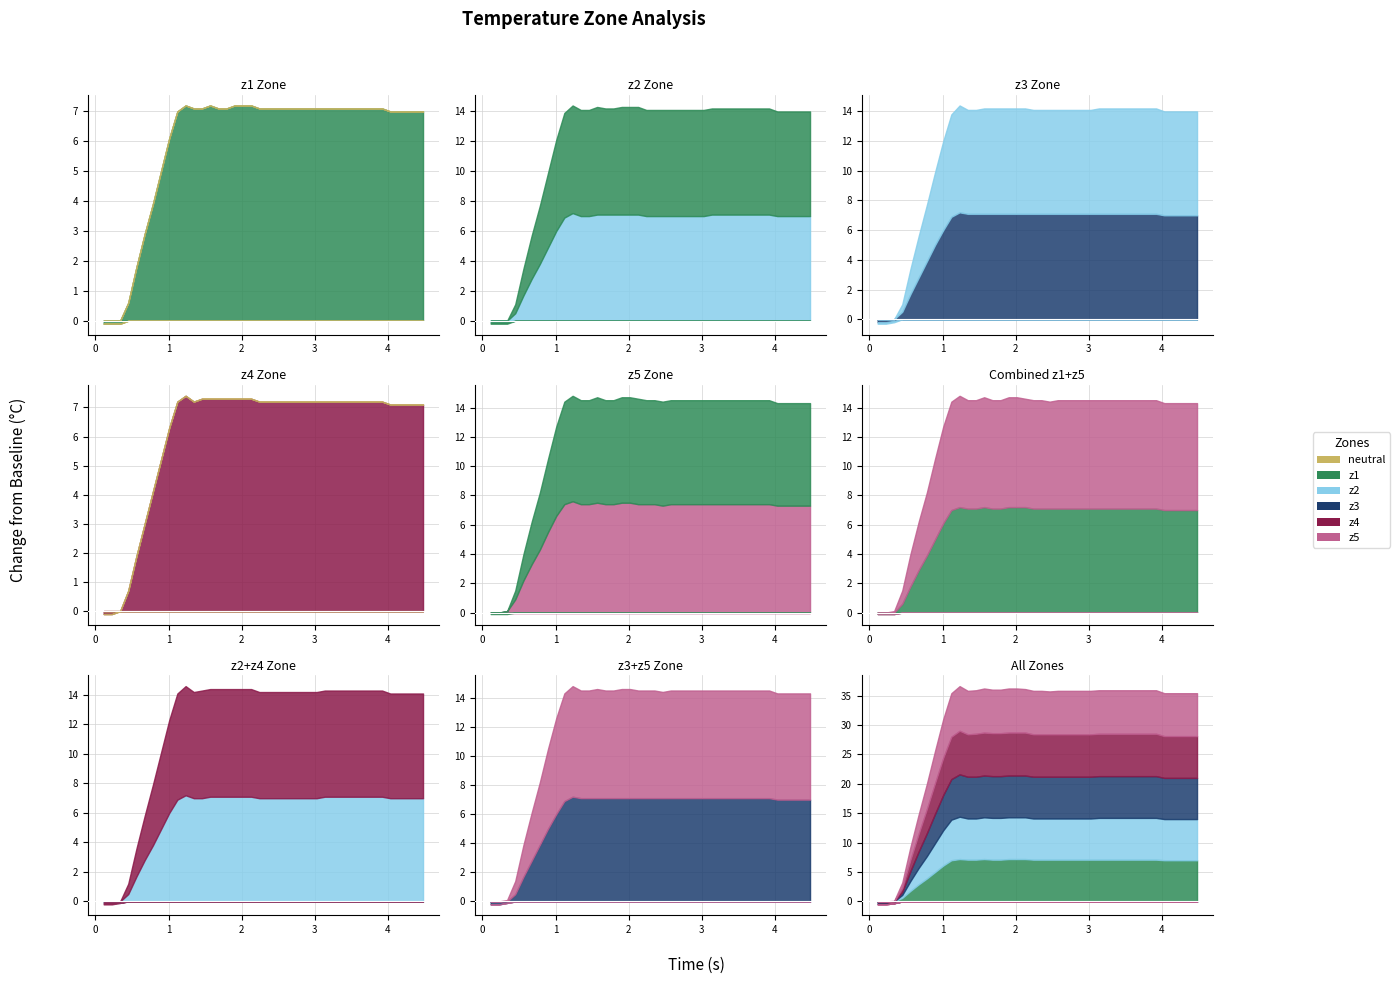

True or false: z5 and z2 cross at least once.

False